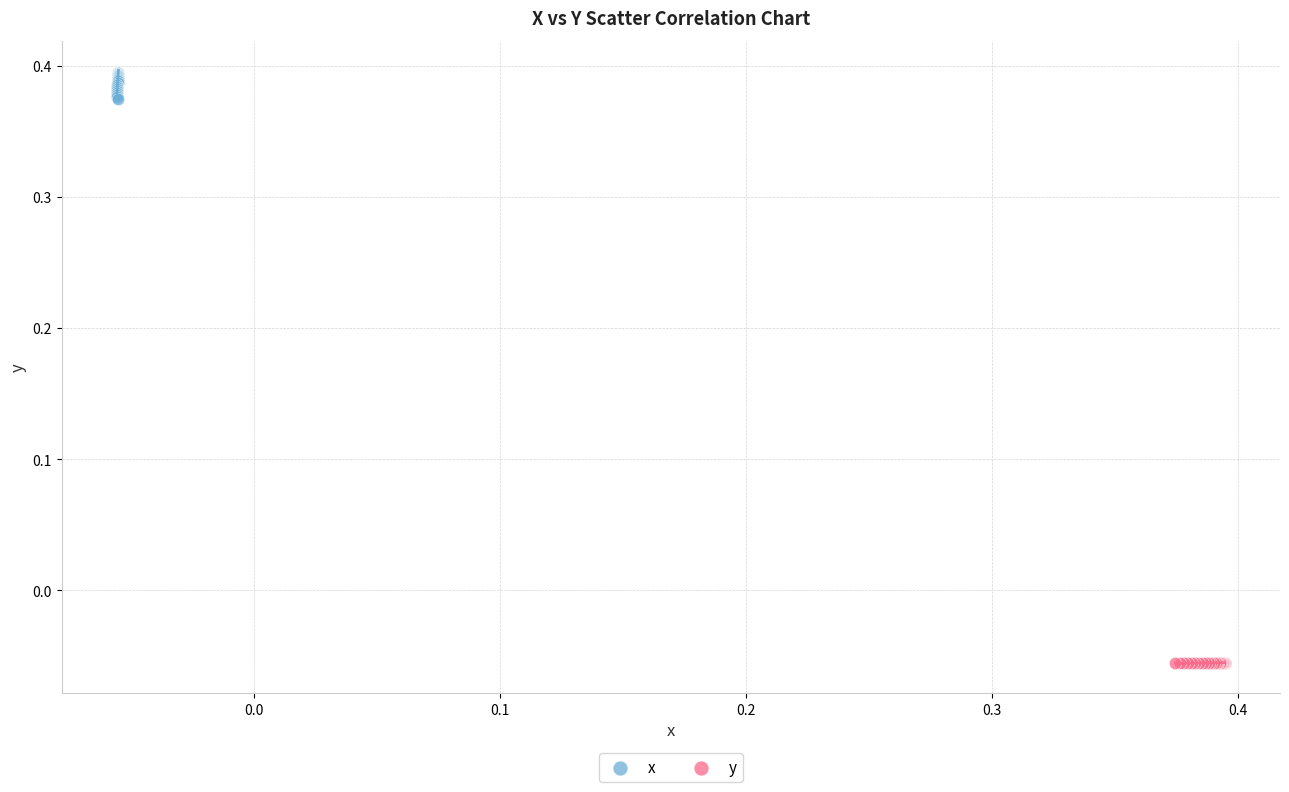

Which series contains the highest Y value?

x